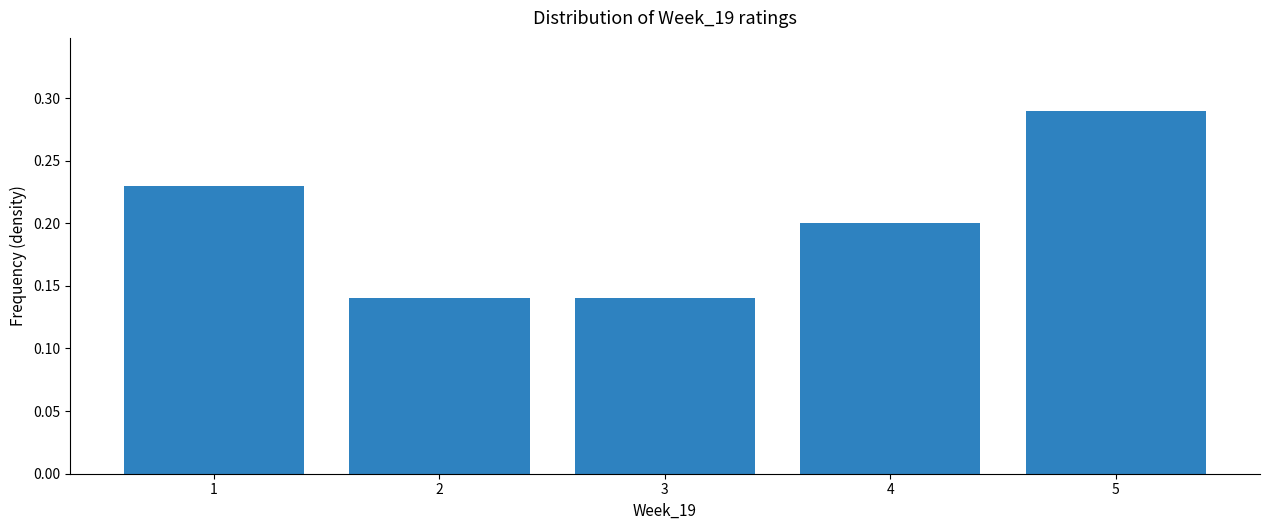

Which range on the x-axis has the tallest bar?

4.5 to 5.5